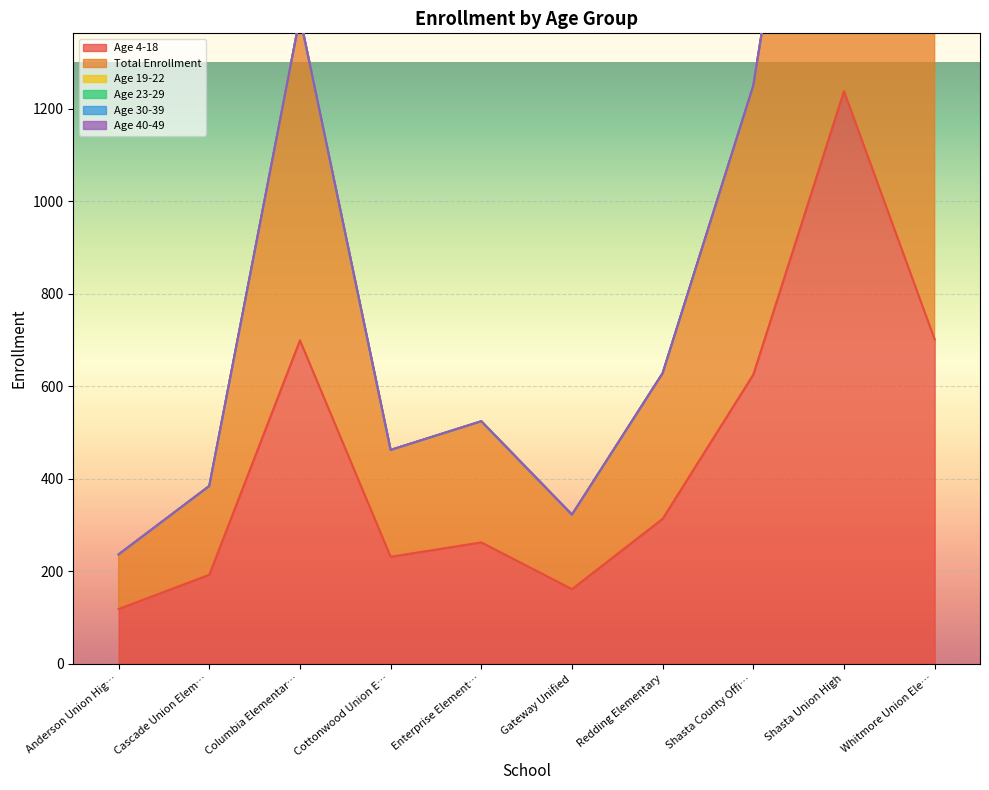

Reading left to right, extract all data points from this chart.

Age 4-18: 118	192	699	231	262	161	313	625	1238	701
Total Enrollment: 118	192	699	231	262	161	314	625	1239	701
Age 19-22: 0	0	0	0	0	0	1	0	1	0
Age 23-29: 0	0	0	0	0	0	0	0	0	0
Age 30-39: 0	0	0	0	0	0	0	0	0	0
Age 40-49: 0	0	0	0	0	0	0	0	0	0